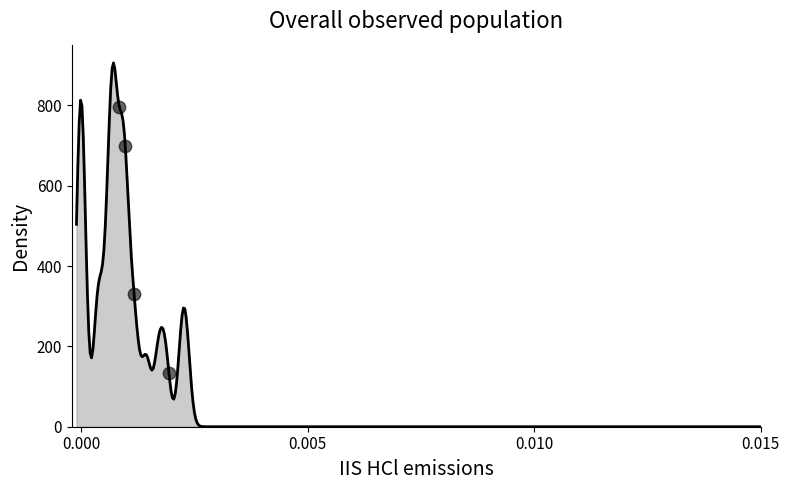

What Y value in the scatter plot is closest to 465?

329.5